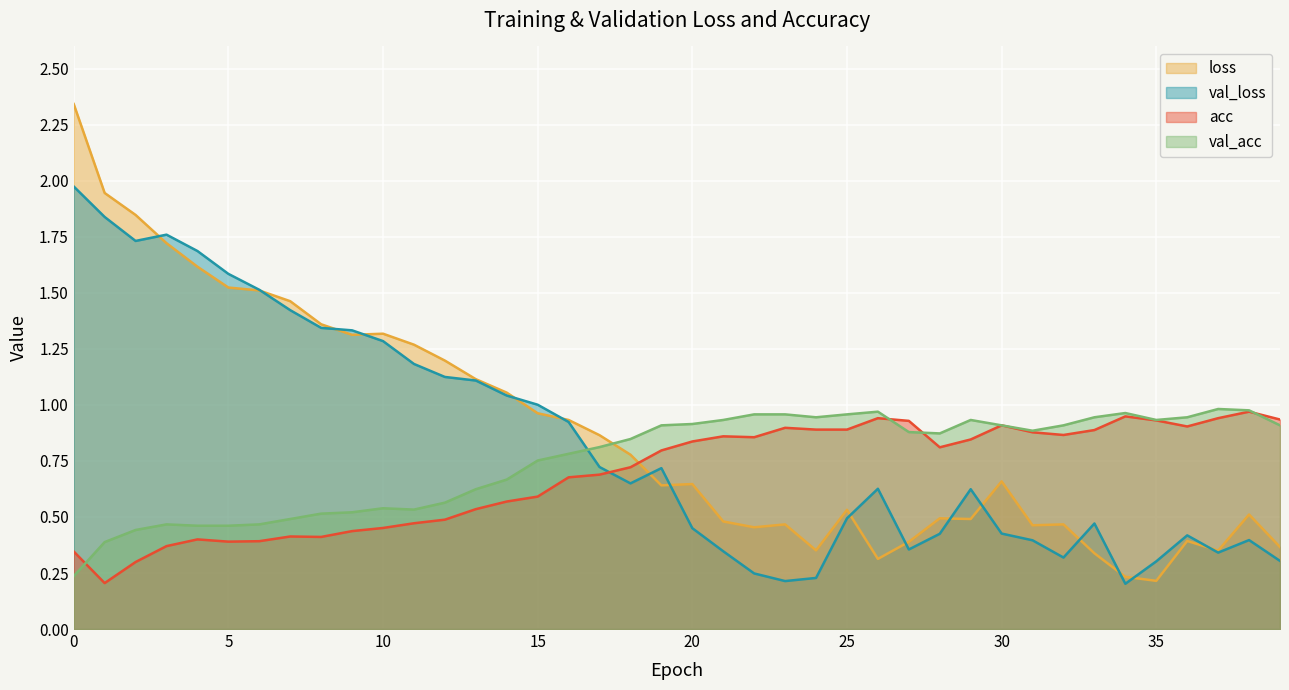

What are all the series names shown in the legend?

loss, val_loss, acc, val_acc